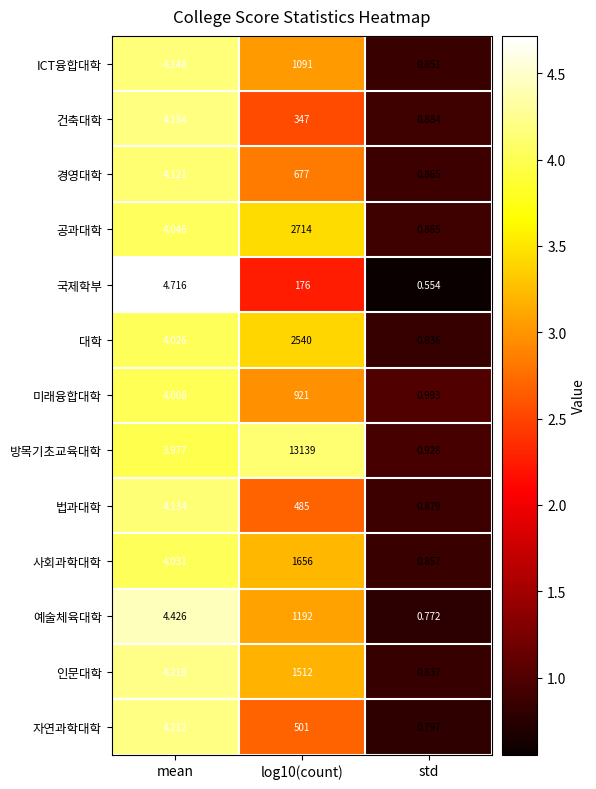

Which series has the widest spread of values?

방목기초교육대학